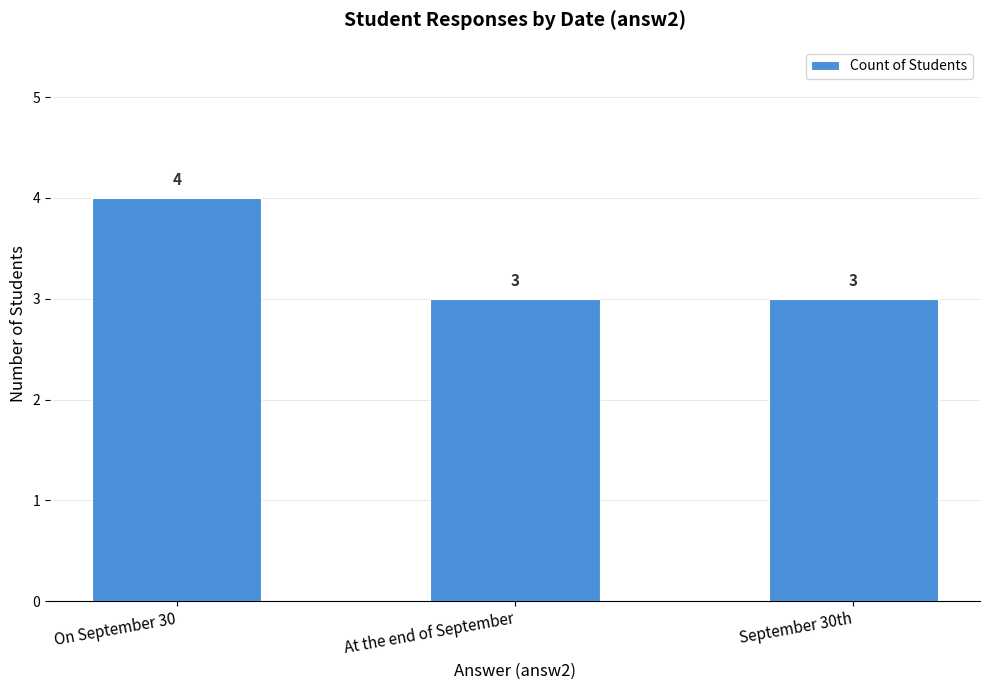

What is the greatest value displayed?

4